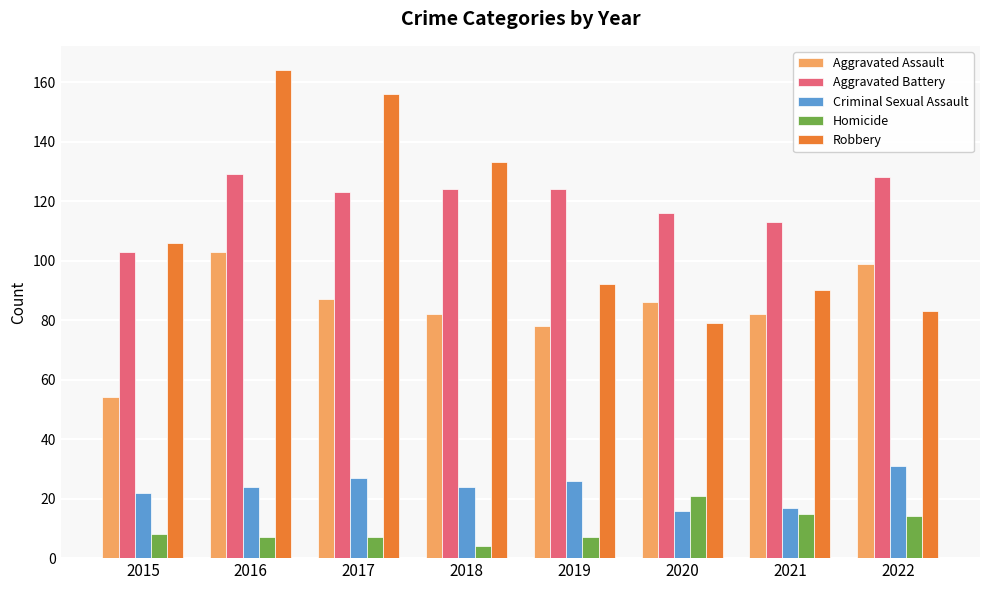

What is the minimum value for Robbery?

79